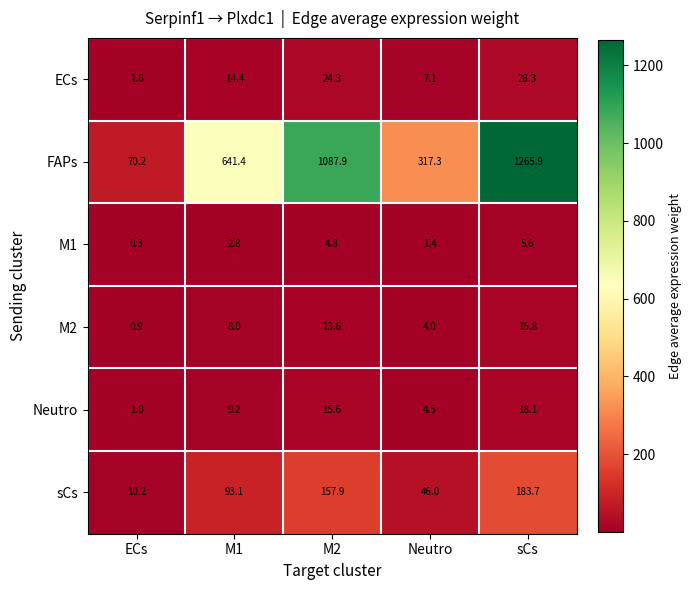

At which category does the chart reach its minimum across all series?

ECs